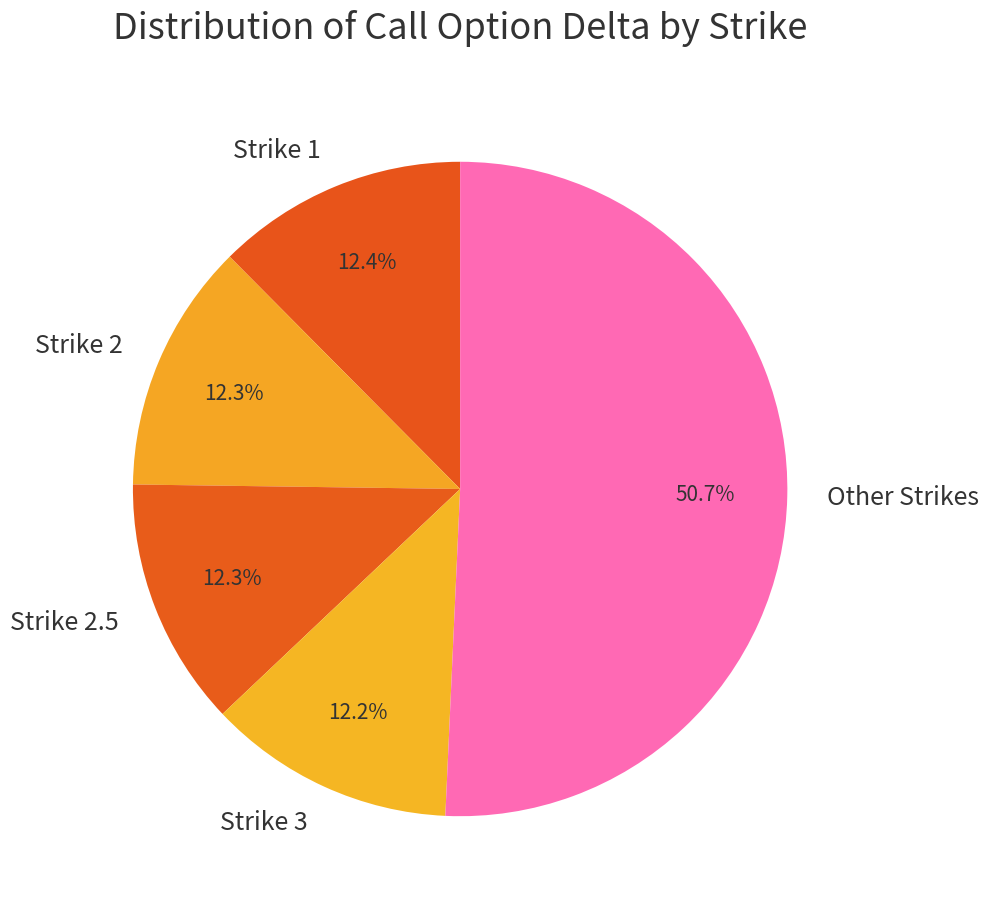

To the nearest percent, what is the average slice percentage?

20%